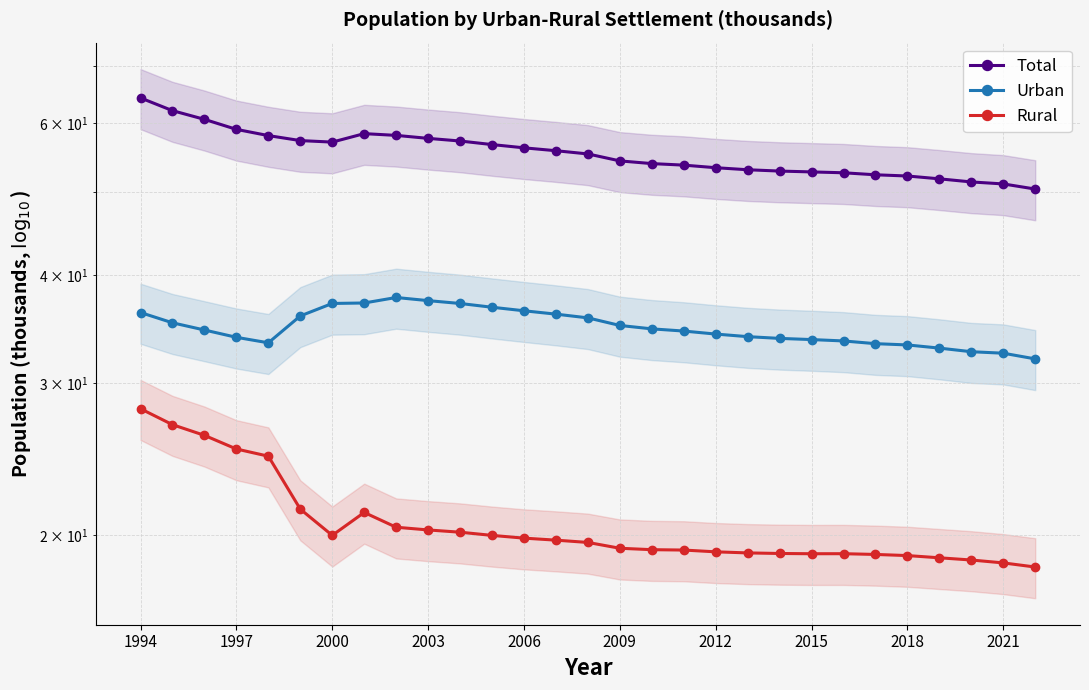

At how many categories does at least one series exceed 41?

29